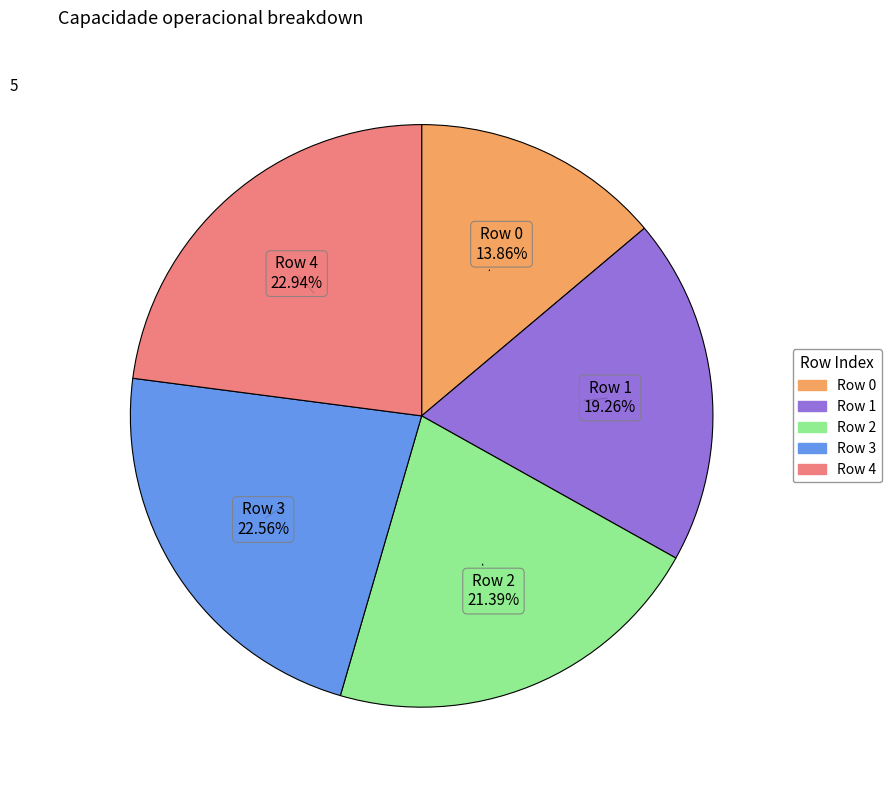

Does any single category account for the majority?

No